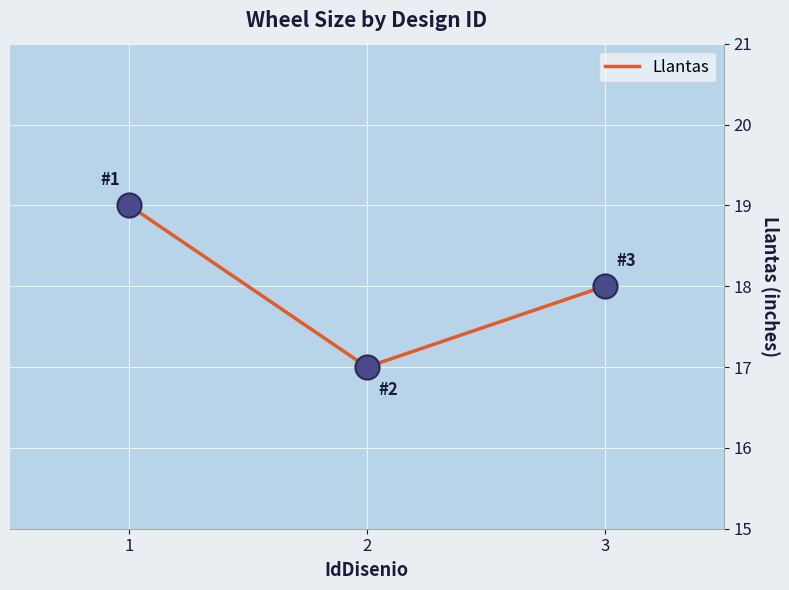

Which has a higher value, 3 or 1?

1